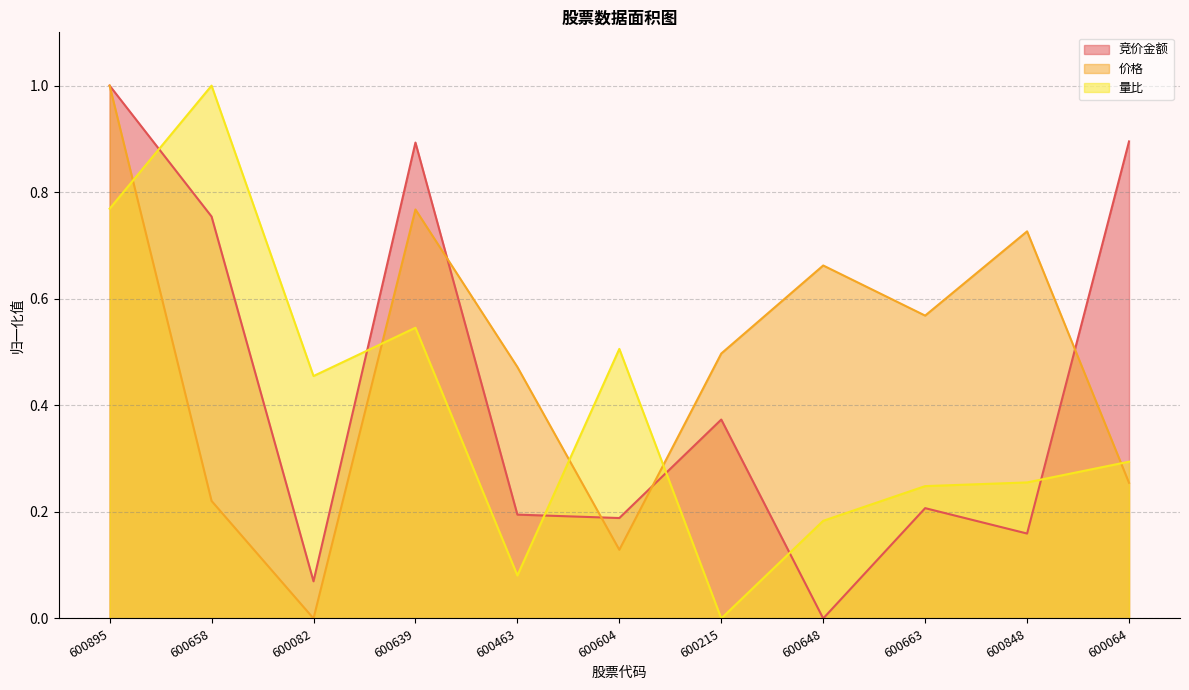

Where is the first local minimum for 价格?

600082